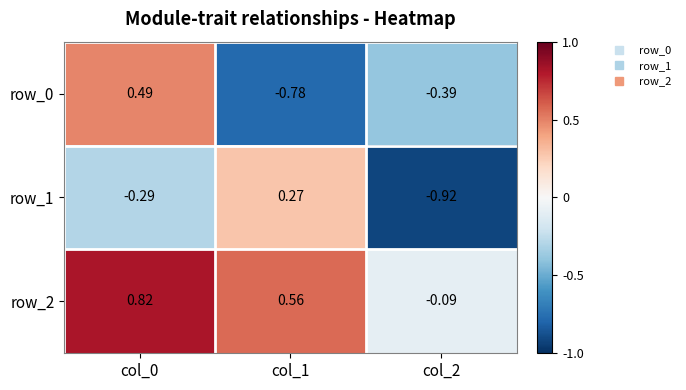

Is the value of row_1 at col_0 greater than the value of row_2 at col_0?

No